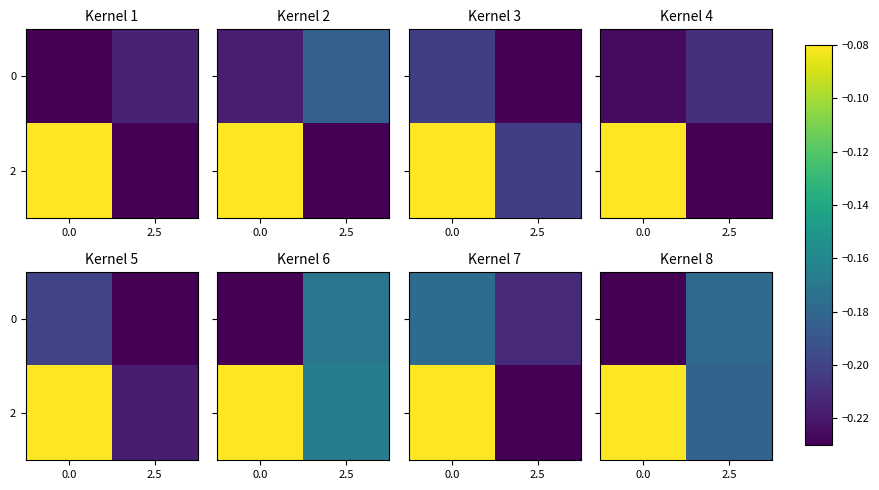

Where is row_0 nearest to the value 0?

2.5